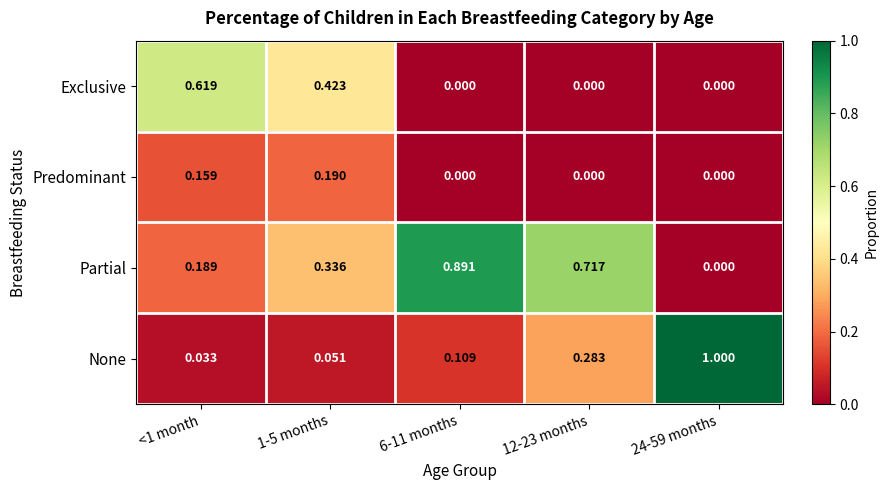

Rank the series by their average value, from lowest to highest.

Predominant, Exclusive, None, Partial